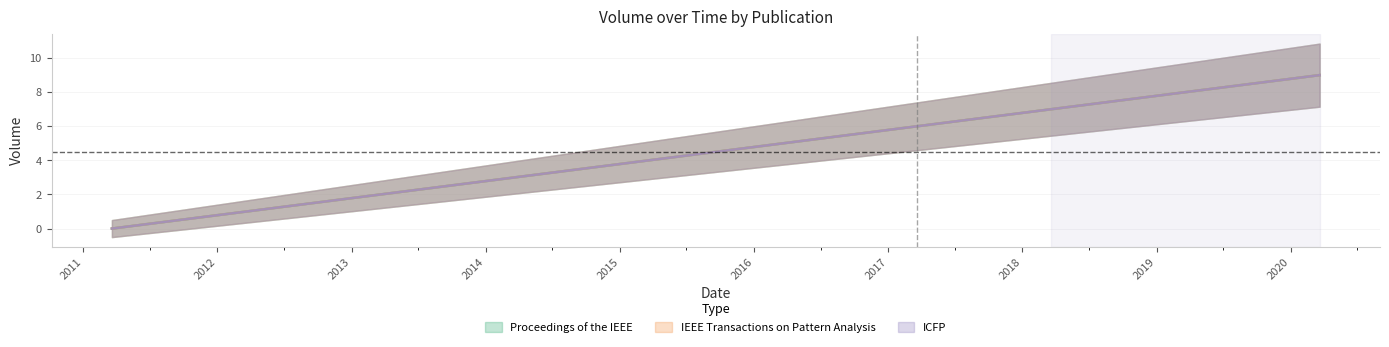

Reading right to left, list all the values displayed in this chart.

Proceedings of the IEEE: 9	8	7	6	5	4	3	2	1	0
IEEE Transactions on Pattern Analysis: 9	8	7	6	5	4	3	2	1	0
ICFP: 9	8	7	6	5	4	3	2	1	0